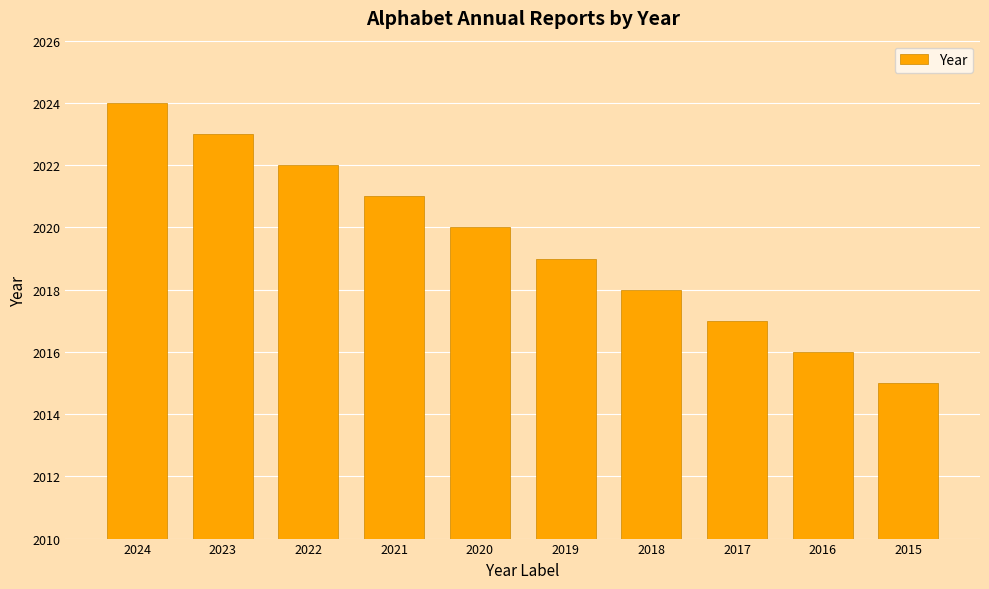

At which category does the chart reach its minimum across all series?

2015